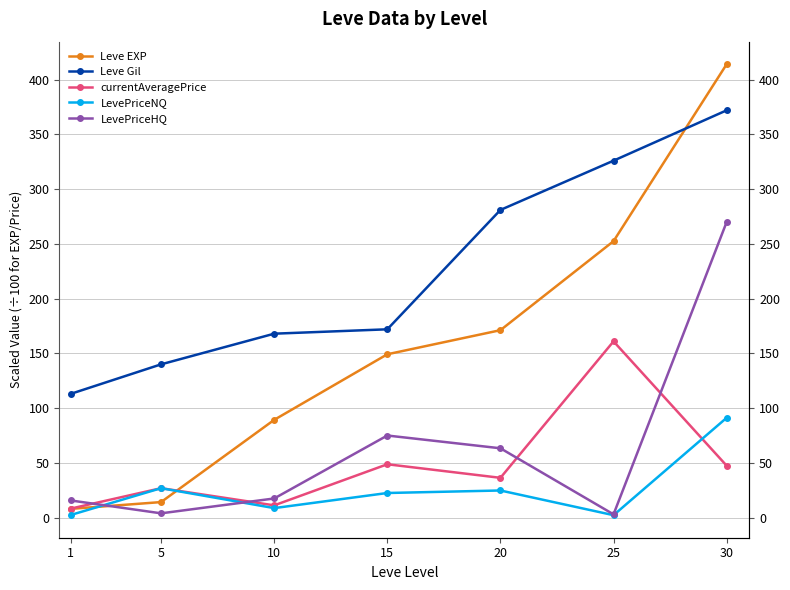

Is it true that LevePriceHQ equals 30.6 at 10?

False